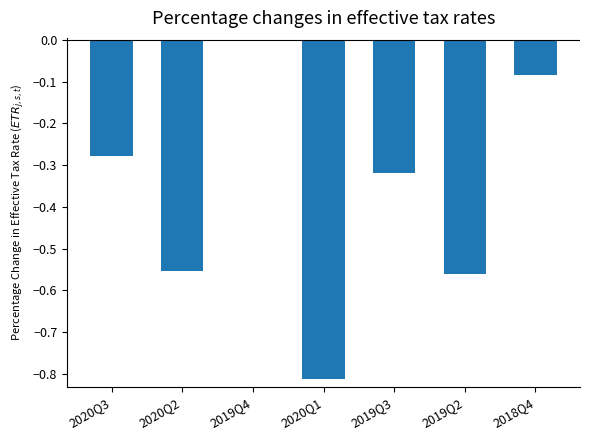

Count the number of categories in the chart.

7